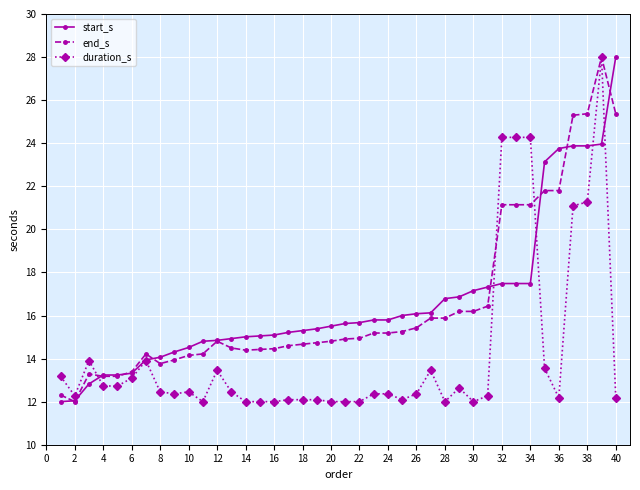

What is the greatest value displayed?

28.0